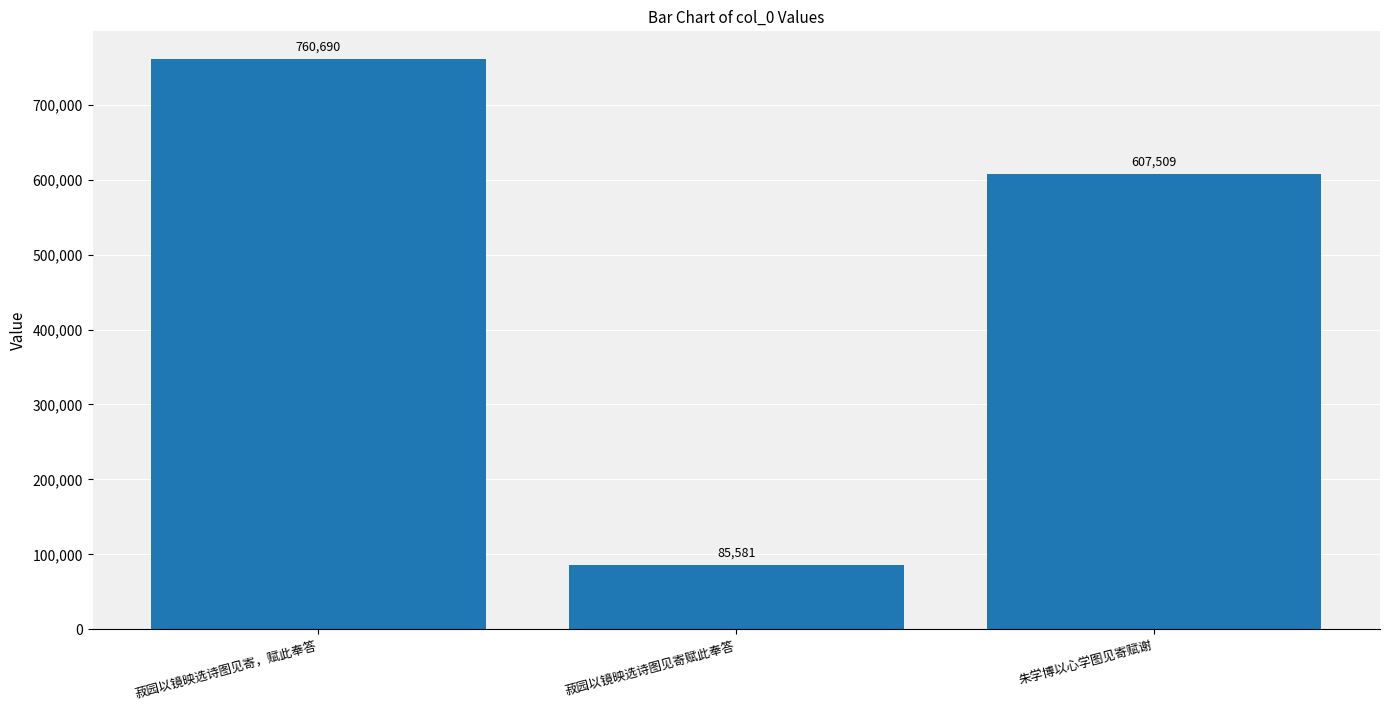

Does the chart contain stacked bars?

No